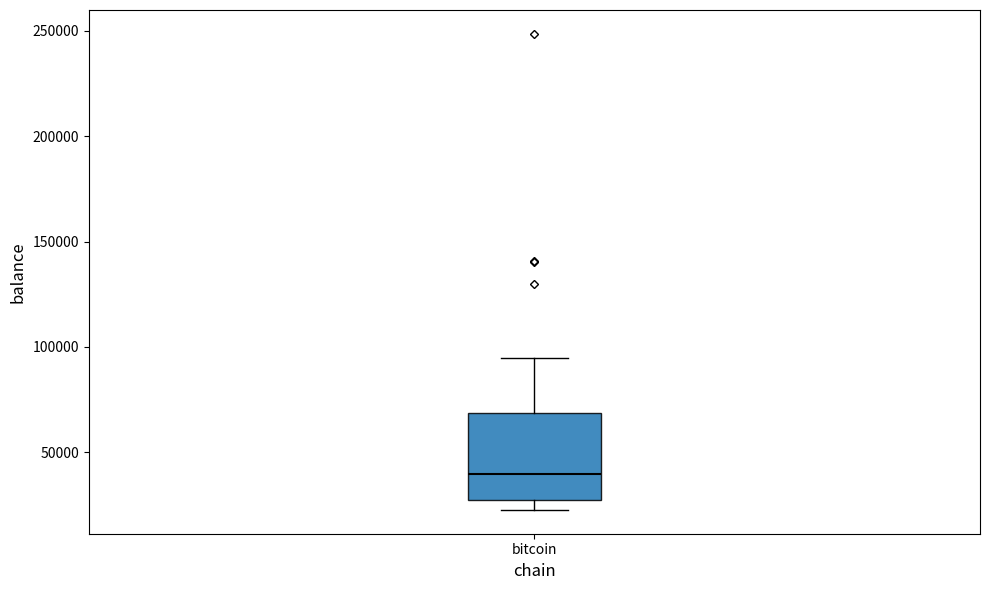

Read this box plot against the y-axis: the position of the median line, the range covered by the box, and the ends of both whiskers. The values are not printed on the chart, so give them approximately, as read against the axis.

median 40000, box 25000 to 70000, whiskers 25000 (just below the box's lower edge) to 95000